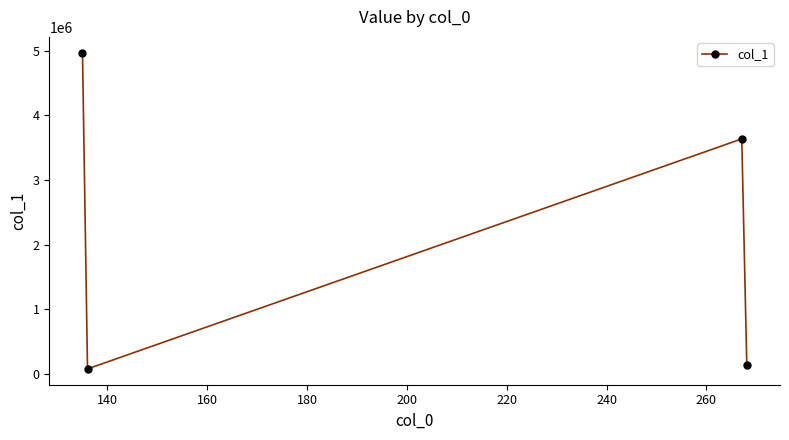

How many points are lower than both their immediate neighbors (excluding endpoints)?

1